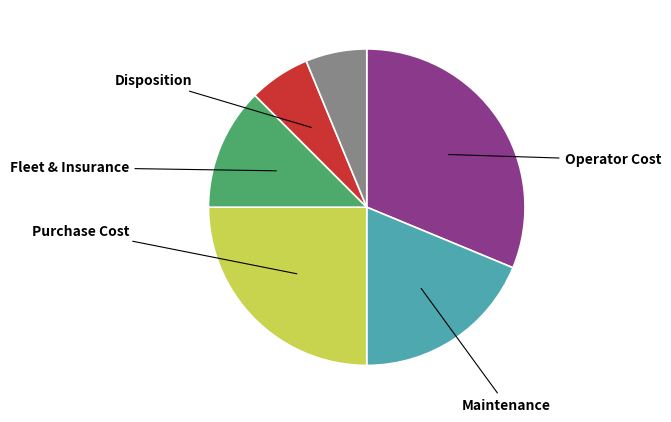

Is there any slice that represents more than half of the pie?

No